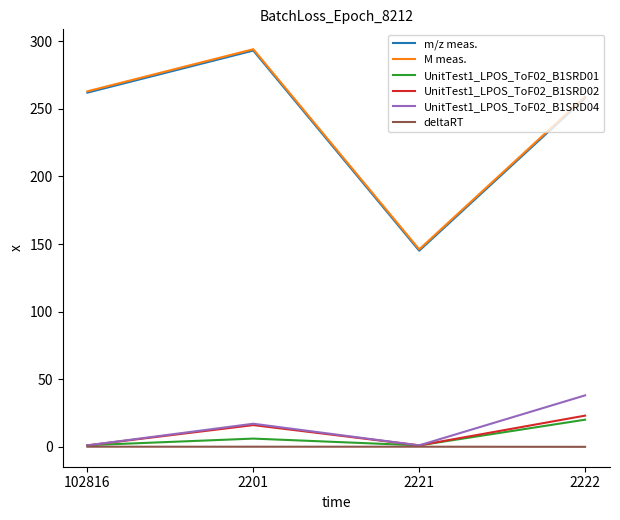

Is the value of deltaRT at 2201 greater than the value of UnitTest1_LPOS_ToF02_B1SRD02 at 2222?

No